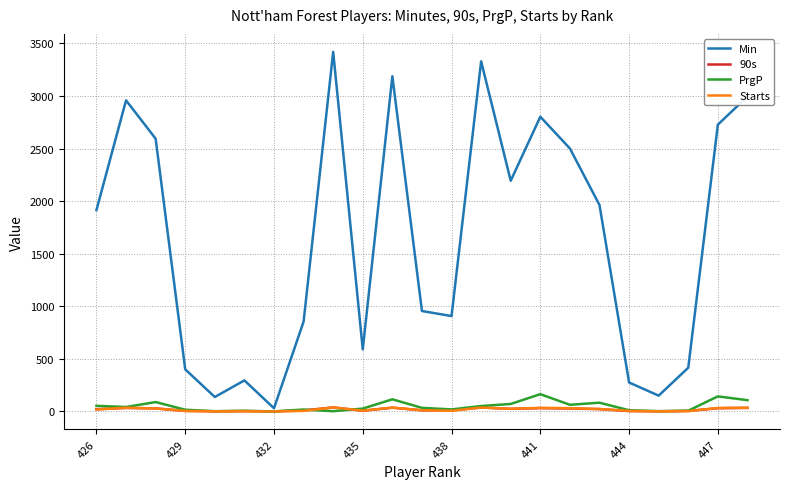

Which series has the largest range (max minus min)?

Min